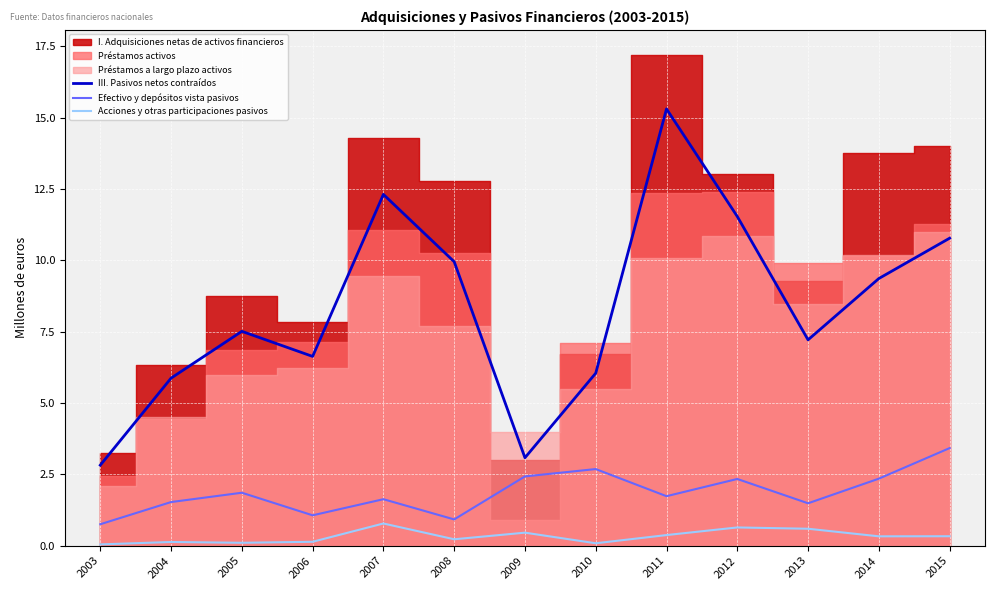

Reading right to left, extract all data points from this chart.

III. Pasivos netos contraídos: 2015=10.8	2014=9.4	2013=7.2	2012=11.5	2011=15.3	2010=6.0	2009=3.1	2008=10.0	2007=12.3	2006=6.6	2005=7.5	2004=5.9	2003=2.8
Efectivo y depósitos vista pasivos: 2015=3.4	2014=2.3	2013=1.5	2012=2.3	2011=1.7	2010=2.7	2009=2.4	2008=0.9	2007=1.6	2006=1.1	2005=1.9	2004=1.5	2003=0.8
Acciones y otras participaciones pasivos: 2015=0.3	2014=0.3	2013=0.6	2012=0.6	2011=0.4	2010=0.1	2009=0.5	2008=0.2	2007=0.8	2006=0.1	2005=0.1	2004=0.1	2003=0.0